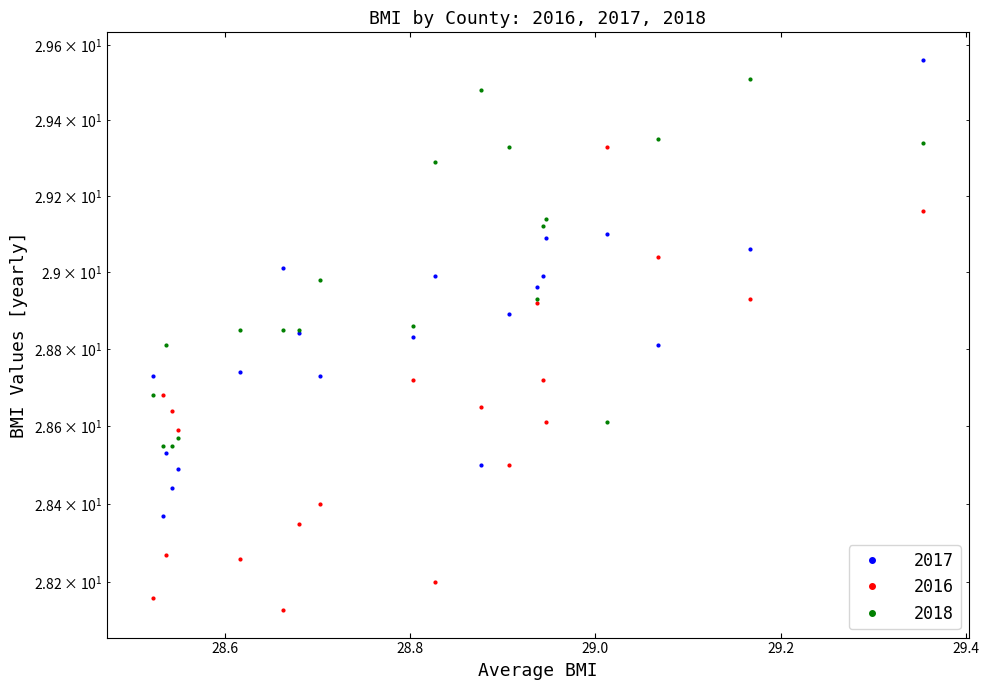

What is the label of the 8th point from the right?

Saginaw County, MI